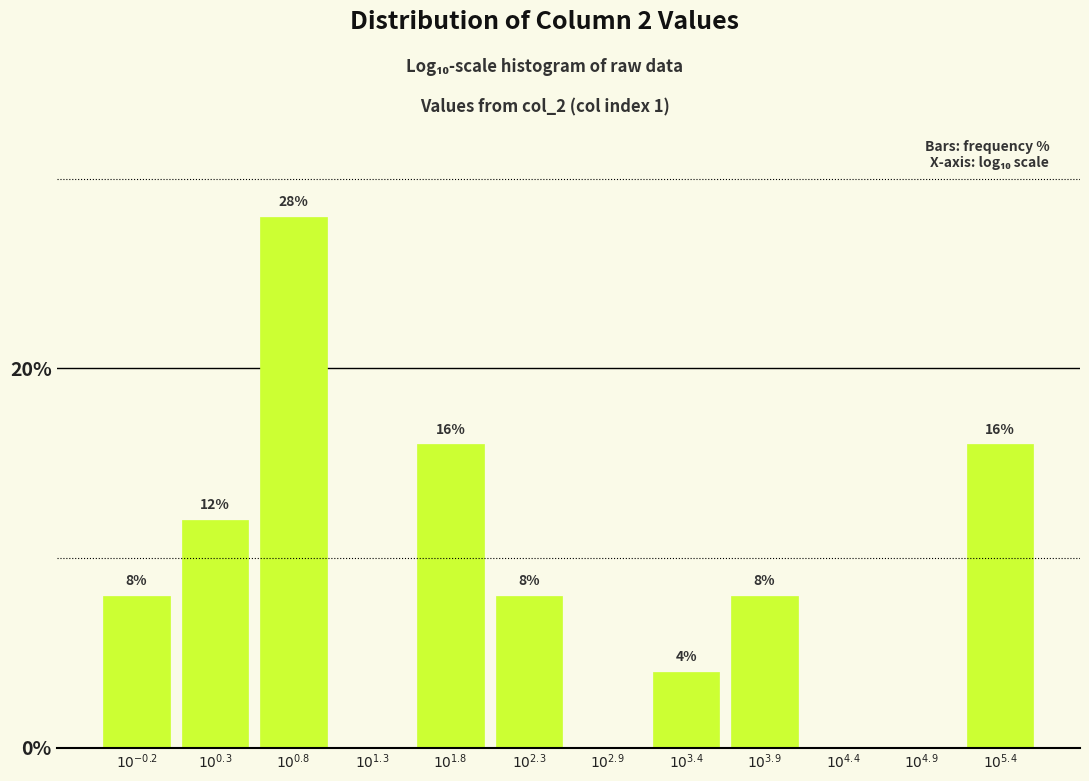

What is the sum of all values?

100.0